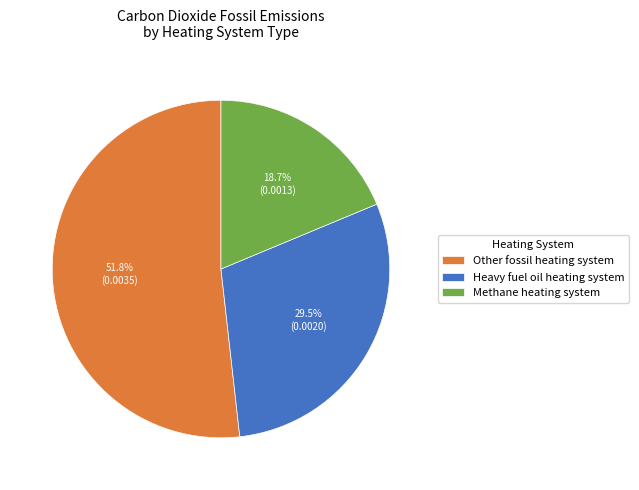

Rank the categories by value from lowest to highest.

Methane heating system, Heavy fuel oil heating system, Other fossil heating system